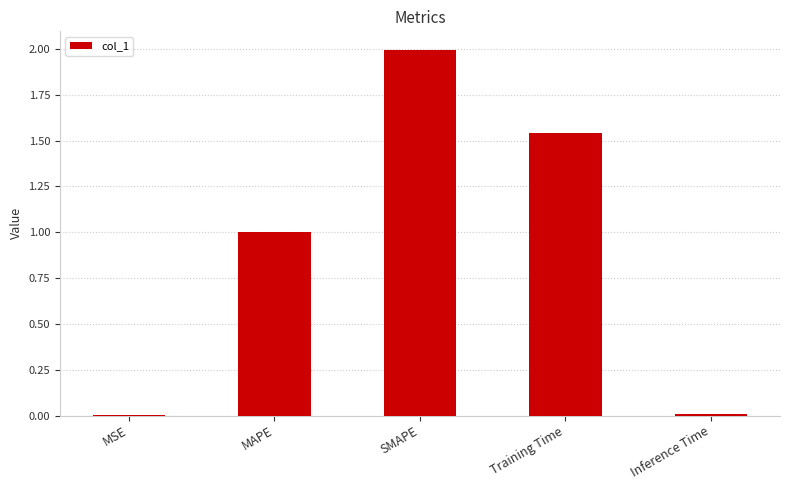

The chart shows a value of 1.0 at Training Time. True or false?

False